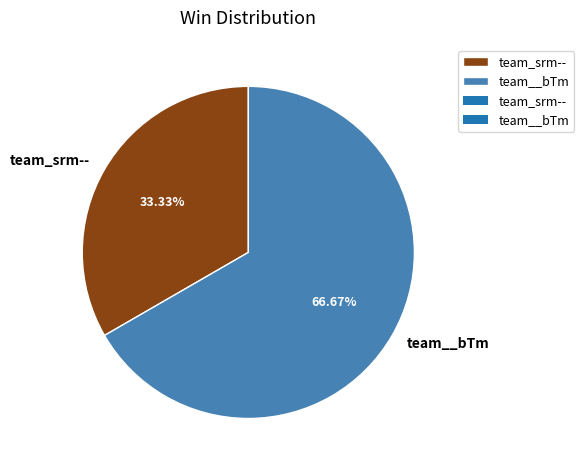

What is the total percentage of team_srm-- and team__bTm?

100.0%